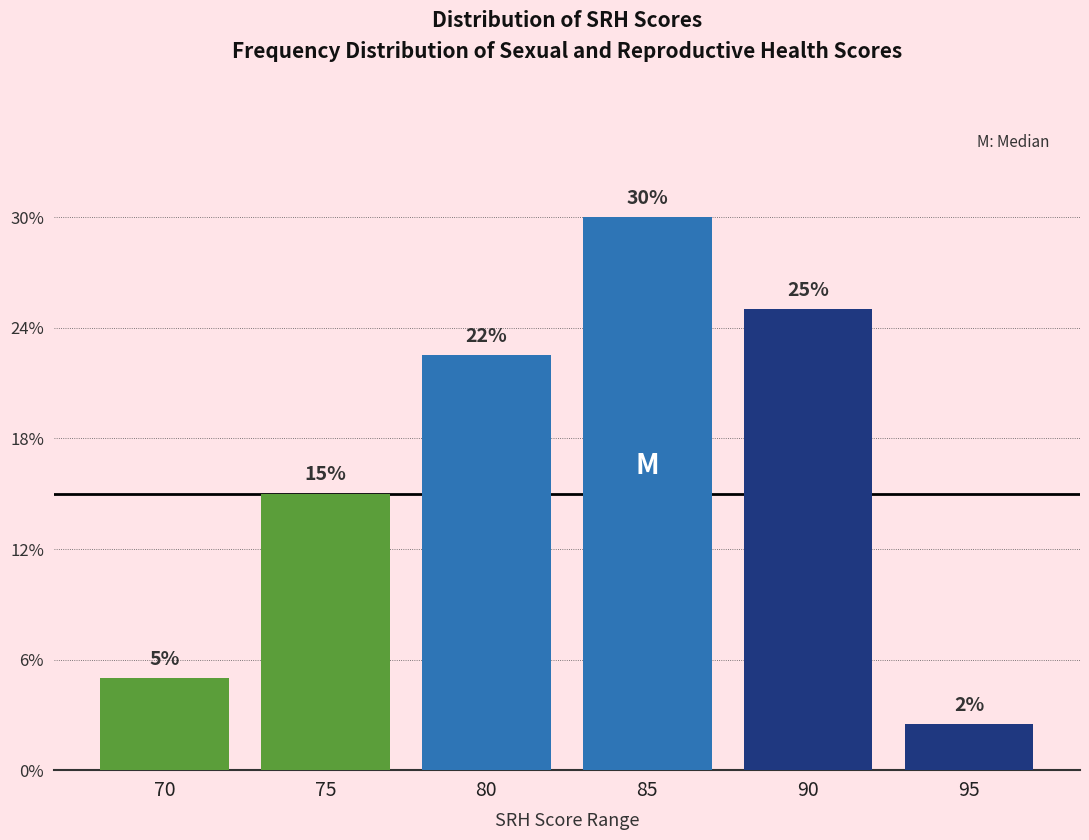

What is the value of the 2nd bar from the left?

15.0